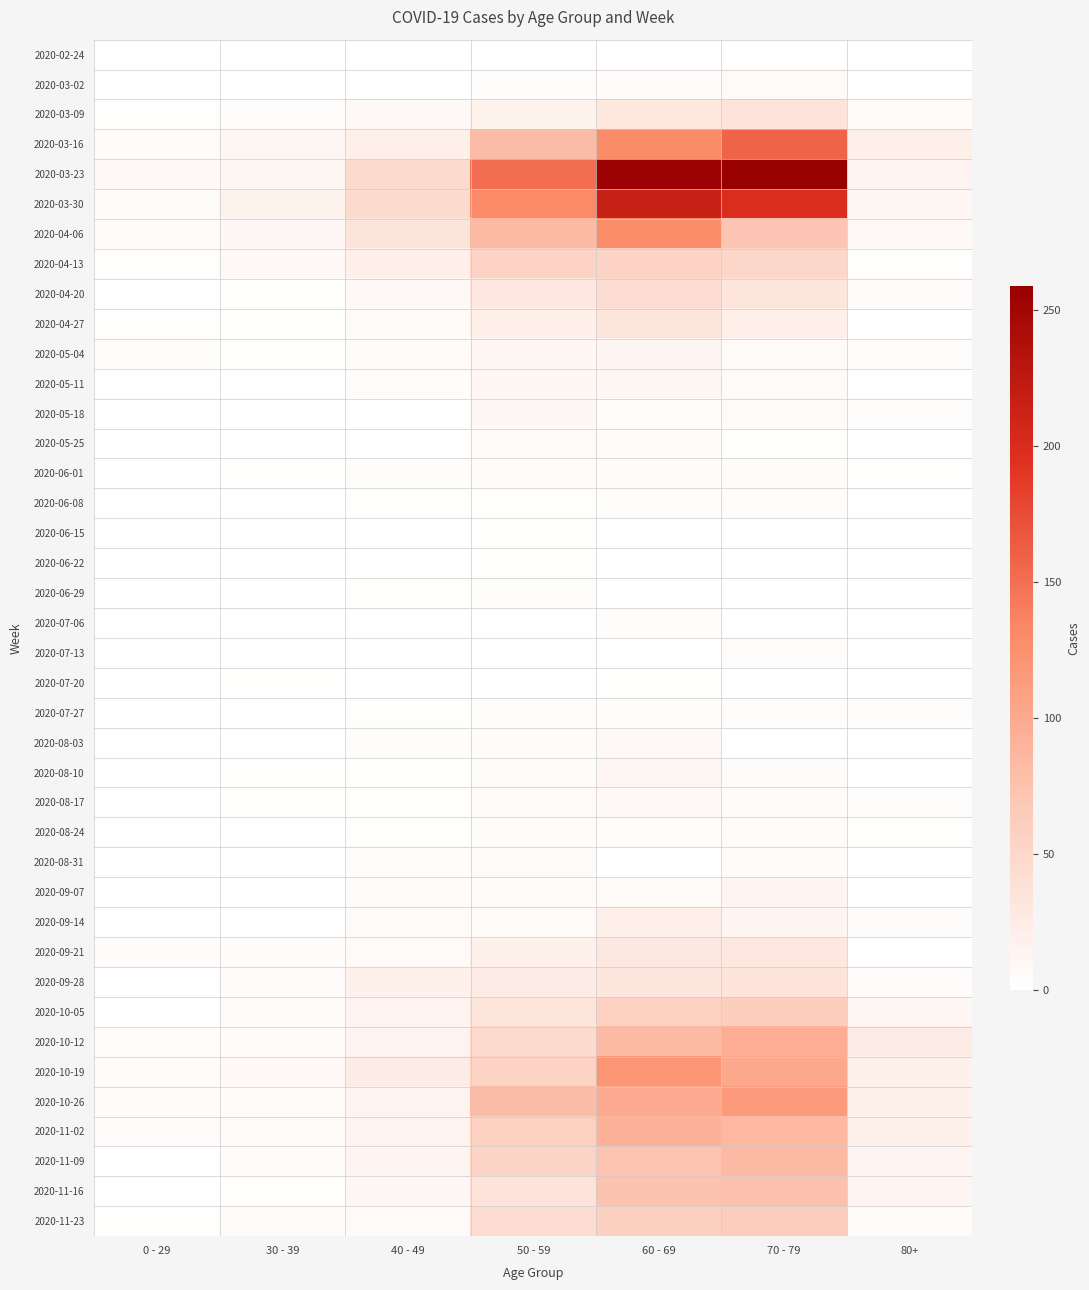

What is the spread (max minus min) of values at 60 - 69?

255